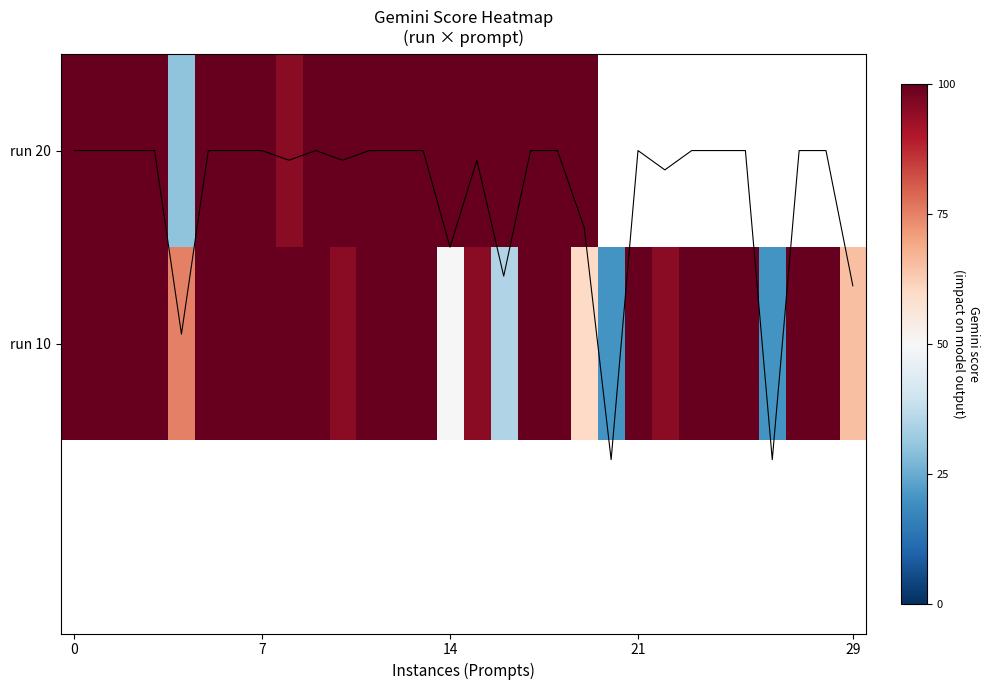

How many data points in f(x) mean score are less than 1?

11